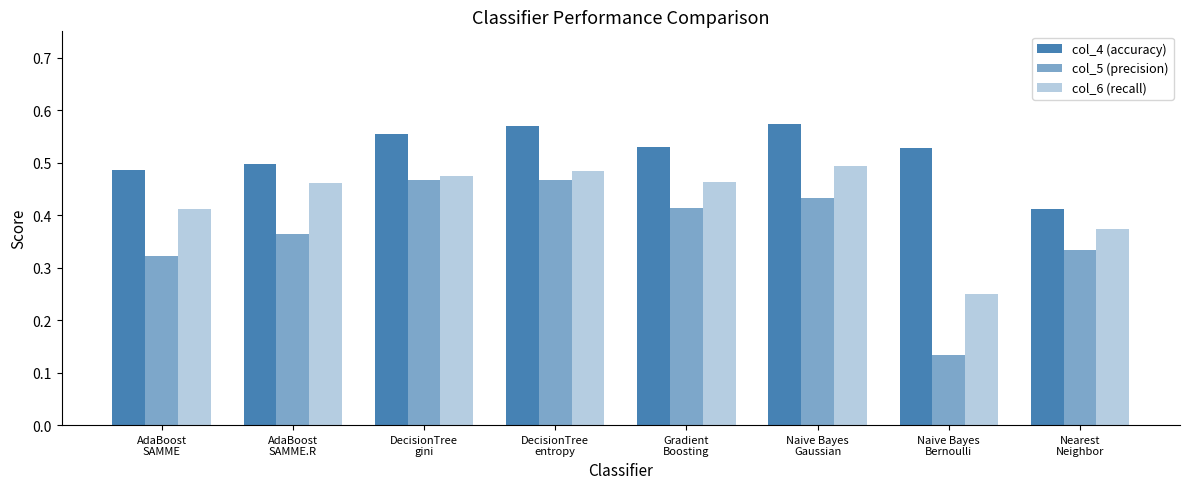

How many distinct data groups are displayed?

3